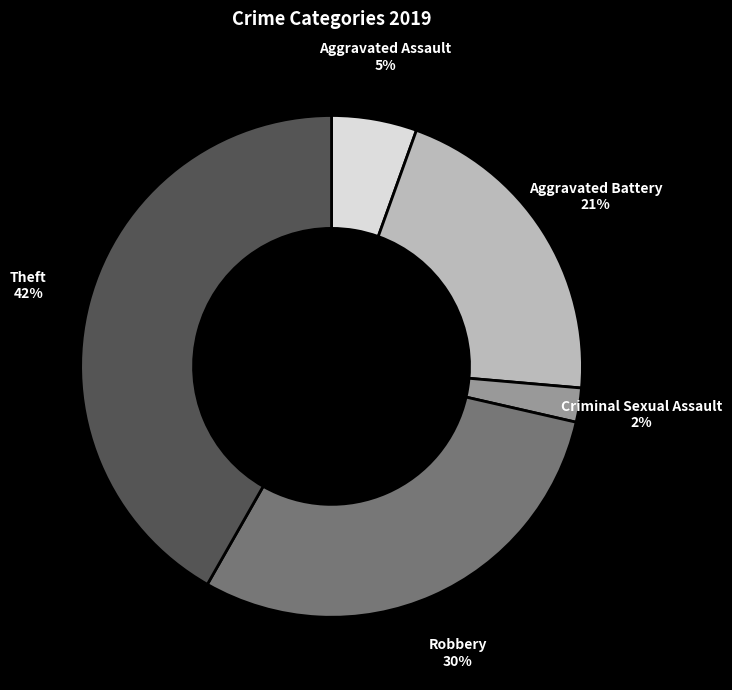

True or false: Criminal Sexual Assault accounts for 2% of the total.

True